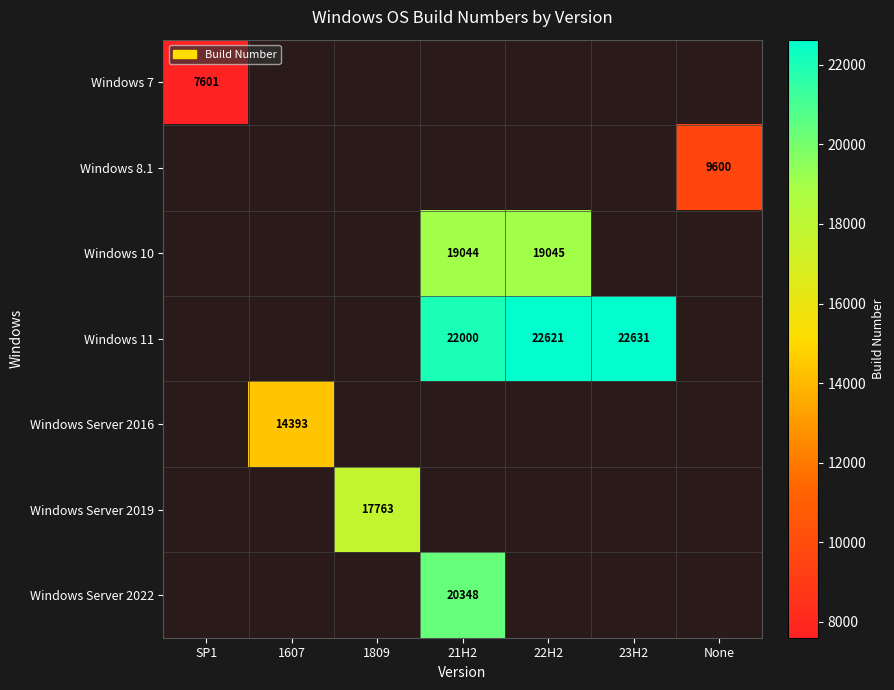

Is it true that Windows 10 equals 19044 at 21H2?

True